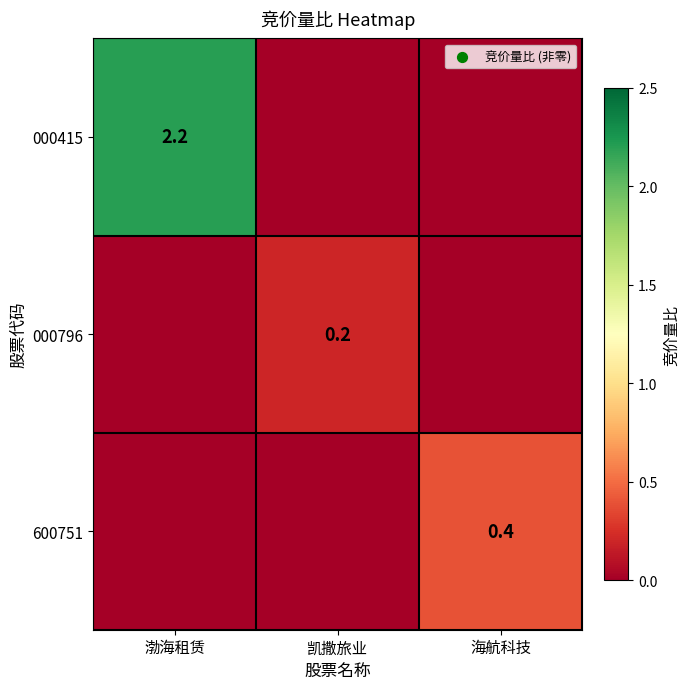

Is it true that 600751 equals 0.1 at 海航科技?

False